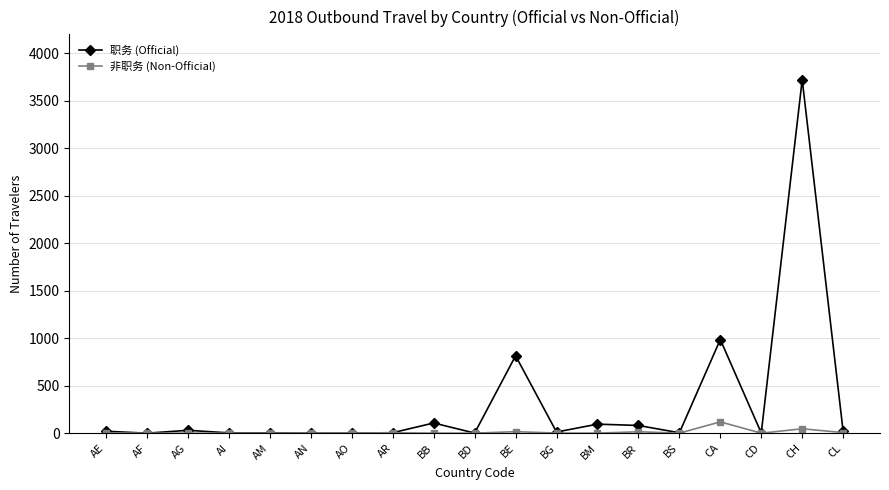

Where is 职务 (Official) nearest to the value 1861?

CA